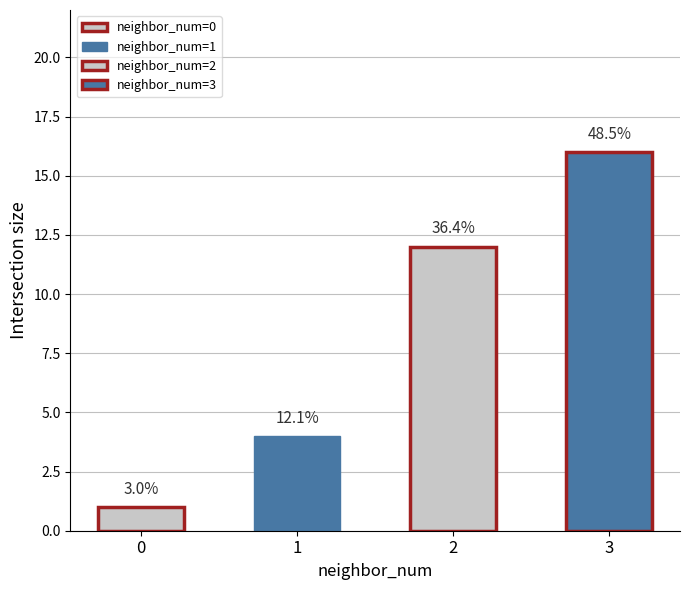

The value at 1 is 6. True or false?

False